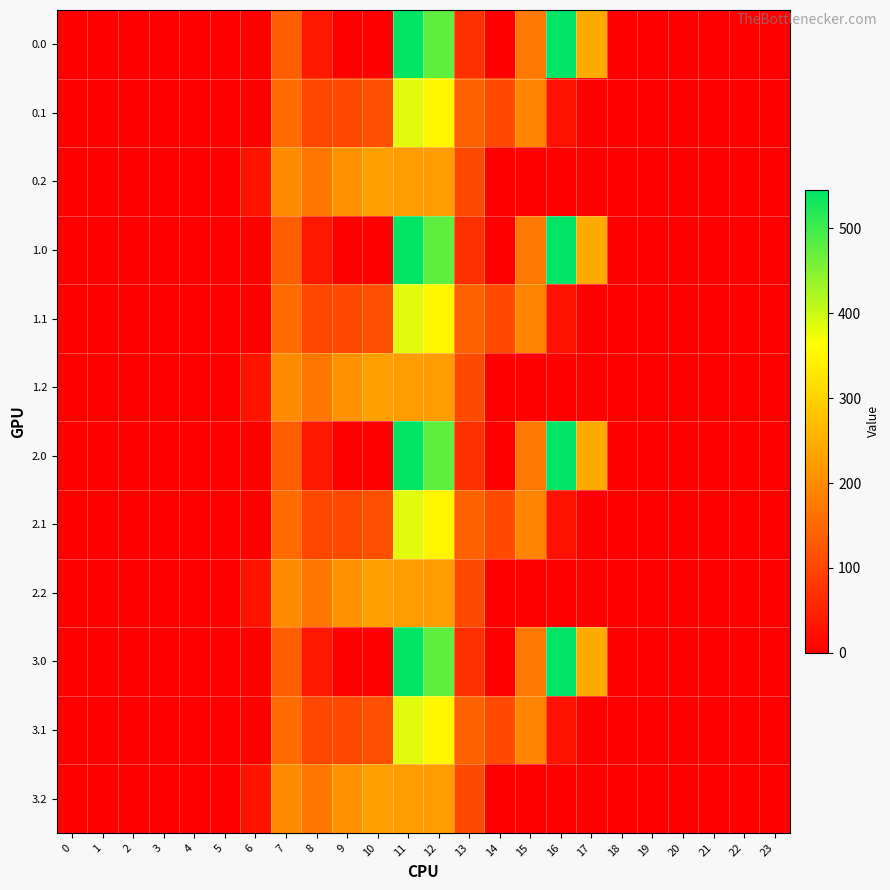

Reading left to right, transcribe all the data shown in this chart.

0.0: 0=0.0	1=0.0	2=0.0	3=0.0	4=0.0	5=0.0	6=0.0	7=134.3	8=35.0	9=0.0	10=0.0	11=544.3	12=477.2	13=70.2	14=0.3	15=172.8	16=545.4	17=243.5	18=0.0	19=0.0	20=0.0	21=0.0	22=0.0	23=0.0
0.1: 0=0.0	1=0.0	2=0.0	3=0.0	4=0.0	5=0.0	6=0.0	7=153.2	8=102.3	9=104.8	10=114.0	11=384.7	12=350.8	13=141.2	14=105.5	15=190.4	16=26.8	17=0.0	18=0.0	19=0.0	20=0.0	21=0.0	22=0.0	23=0.0
0.2: 0=0.0	1=0.0	2=0.0	3=0.0	4=0.0	5=0.0	6=29.3	7=199.0	8=169.5	9=209.6	10=228.0	11=225.2	12=224.3	13=107.8	14=0.0	15=0.0	16=0.0	17=0.0	18=0.0	19=0.0	20=0.0	21=0.0	22=0.0	23=0.0
1.0: 0=0.0	1=0.0	2=0.0	3=0.0	4=0.0	5=0.0	6=0.0	7=134.3	8=35.0	9=0.0	10=0.0	11=544.3	12=477.2	13=70.2	14=0.3	15=172.8	16=545.4	17=243.5	18=0.0	19=0.0	20=0.0	21=0.0	22=0.0	23=0.0
1.1: 0=0.0	1=0.0	2=0.0	3=0.0	4=0.0	5=0.0	6=0.0	7=153.2	8=102.3	9=104.8	10=114.0	11=384.7	12=350.8	13=141.2	14=105.5	15=190.4	16=26.8	17=0.0	18=0.0	19=0.0	20=0.0	21=0.0	22=0.0	23=0.0
1.2: 0=0.0	1=0.0	2=0.0	3=0.0	4=0.0	5=0.0	6=29.3	7=199.0	8=169.5	9=209.6	10=228.0	11=225.2	12=224.3	13=107.8	14=0.0	15=0.0	16=0.0	17=0.0	18=0.0	19=0.0	20=0.0	21=0.0	22=0.0	23=0.0
2.0: 0=0.0	1=0.0	2=0.0	3=0.0	4=0.0	5=0.0	6=0.0	7=134.3	8=35.0	9=0.0	10=0.0	11=544.3	12=477.2	13=70.2	14=0.3	15=172.8	16=545.4	17=243.5	18=0.0	19=0.0	20=0.0	21=0.0	22=0.0	23=0.0
2.1: 0=0.0	1=0.0	2=0.0	3=0.0	4=0.0	5=0.0	6=0.0	7=153.2	8=102.3	9=104.8	10=114.0	11=384.7	12=350.8	13=141.2	14=105.5	15=190.4	16=26.8	17=0.0	18=0.0	19=0.0	20=0.0	21=0.0	22=0.0	23=0.0
2.2: 0=0.0	1=0.0	2=0.0	3=0.0	4=0.0	5=0.0	6=29.3	7=199.0	8=169.5	9=209.6	10=228.0	11=225.2	12=224.3	13=107.8	14=0.0	15=0.0	16=0.0	17=0.0	18=0.0	19=0.0	20=0.0	21=0.0	22=0.0	23=0.0
3.0: 0=0.0	1=0.0	2=0.0	3=0.0	4=0.0	5=0.0	6=0.0	7=134.3	8=35.0	9=0.0	10=0.0	11=544.3	12=477.2	13=70.2	14=0.3	15=172.8	16=545.4	17=243.5	18=0.0	19=0.0	20=0.0	21=0.0	22=0.0	23=0.0
3.1: 0=0.0	1=0.0	2=0.0	3=0.0	4=0.0	5=0.0	6=0.0	7=153.2	8=102.3	9=104.8	10=114.0	11=384.7	12=350.8	13=141.2	14=105.5	15=190.4	16=26.8	17=0.0	18=0.0	19=0.0	20=0.0	21=0.0	22=0.0	23=0.0
3.2: 0=0.0	1=0.0	2=0.0	3=0.0	4=0.0	5=0.0	6=29.3	7=199.0	8=169.5	9=209.6	10=228.0	11=225.2	12=224.3	13=107.8	14=0.0	15=0.0	16=0.0	17=0.0	18=0.0	19=0.0	20=0.0	21=0.0	22=0.0	23=0.0